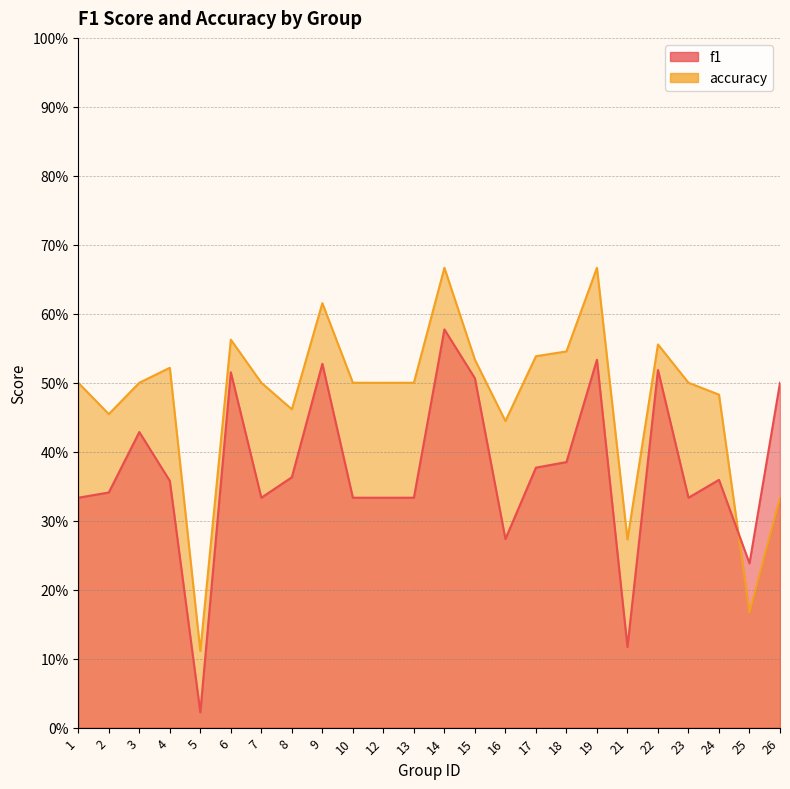

How many times do accuracy and f1 cross each other?

1